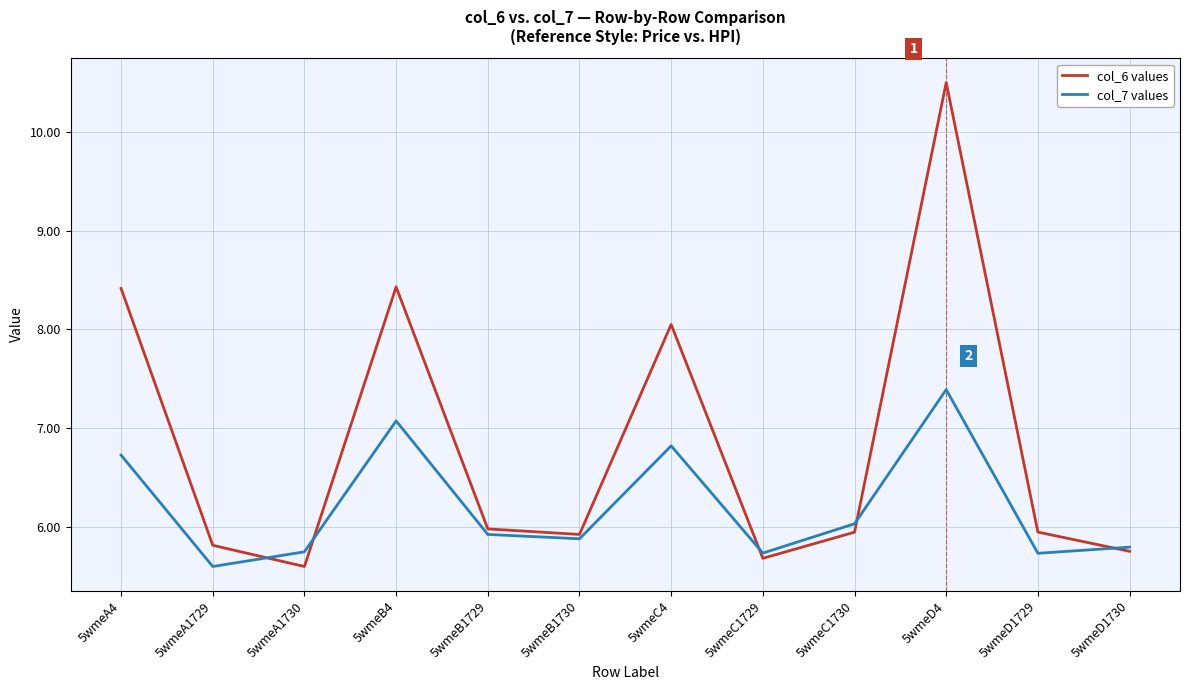

What are all the series names shown in the legend?

col_6 values, col_7 values